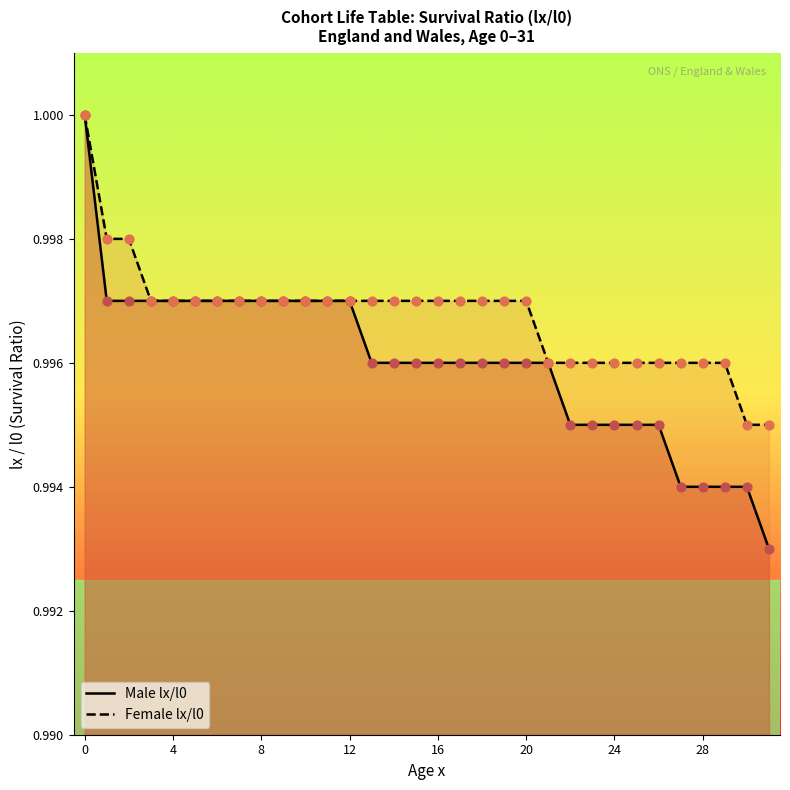

Which series reaches the maximum Y coordinate?

Male lx/l0